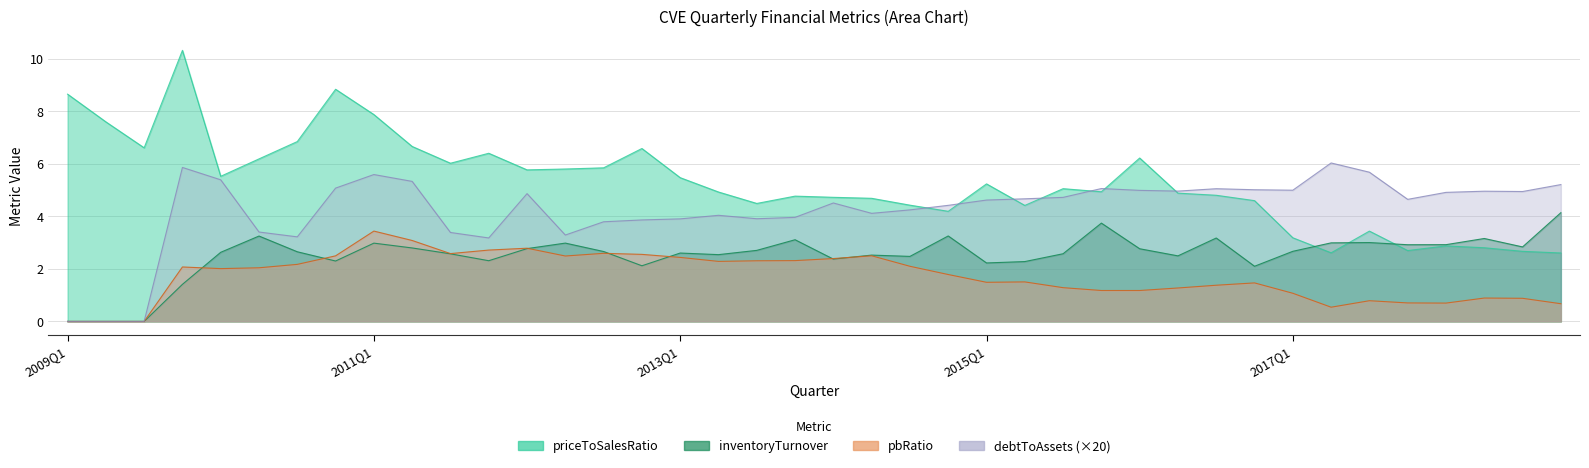

True or false: pbRatio has more than 0 points higher than both neighbors.

True